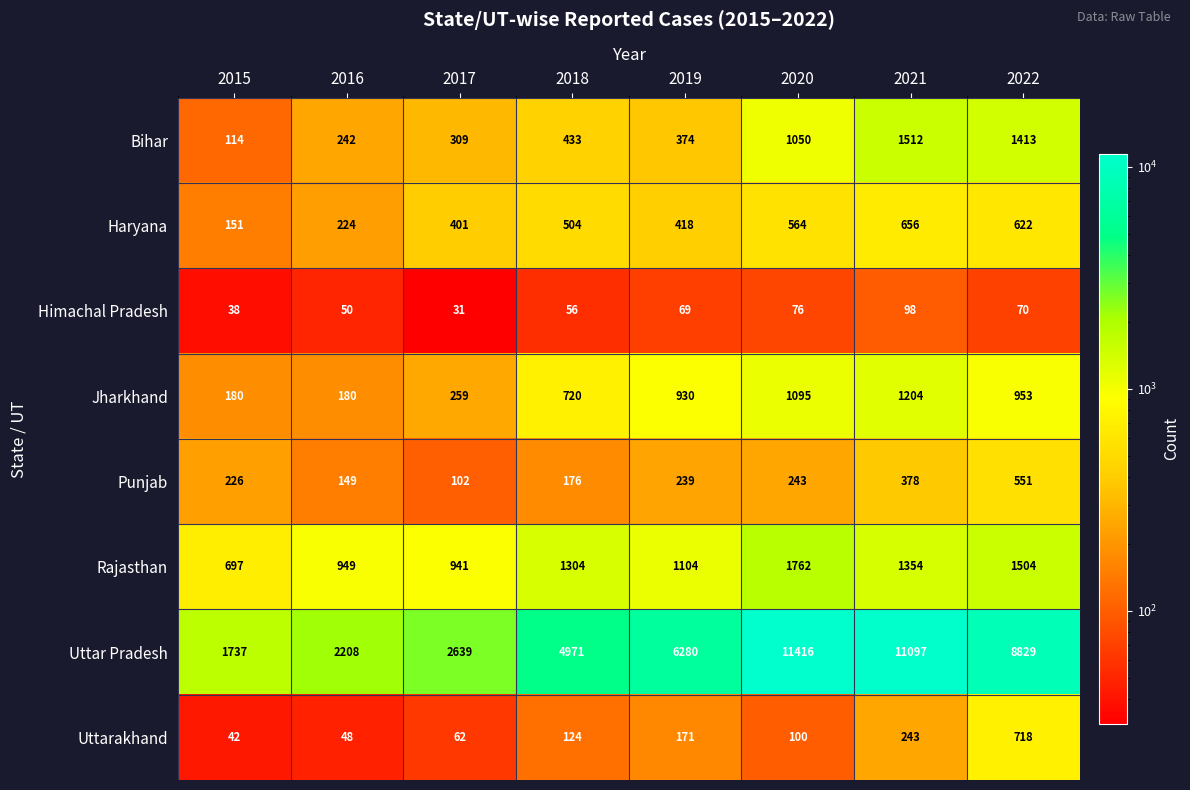

What is the difference between the Jharkhand values at 2019 and 2015?

750